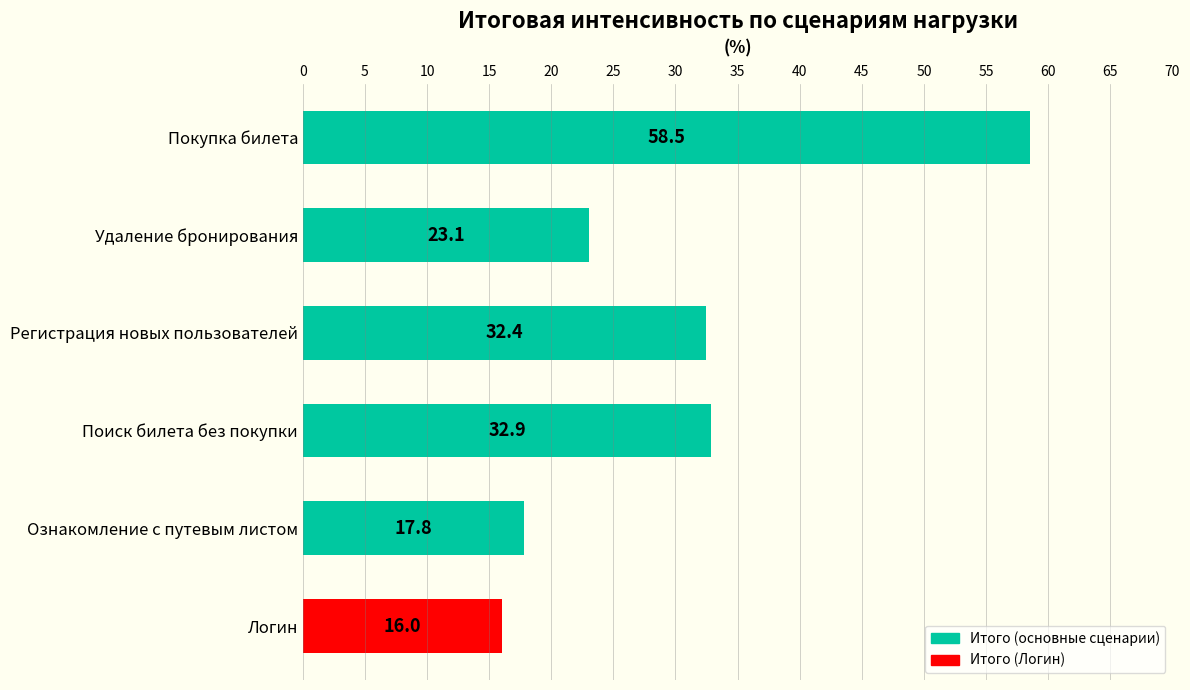

Reading bottom to top, transcribe all the data shown in this chart.

Логин=16.0	Ознакомление с путевым листом=17.8	Поиск билета без покупки=32.9	Регистрация новых пользователей=32.4	Удаление бронирования=23.1	Покупка билета=58.5